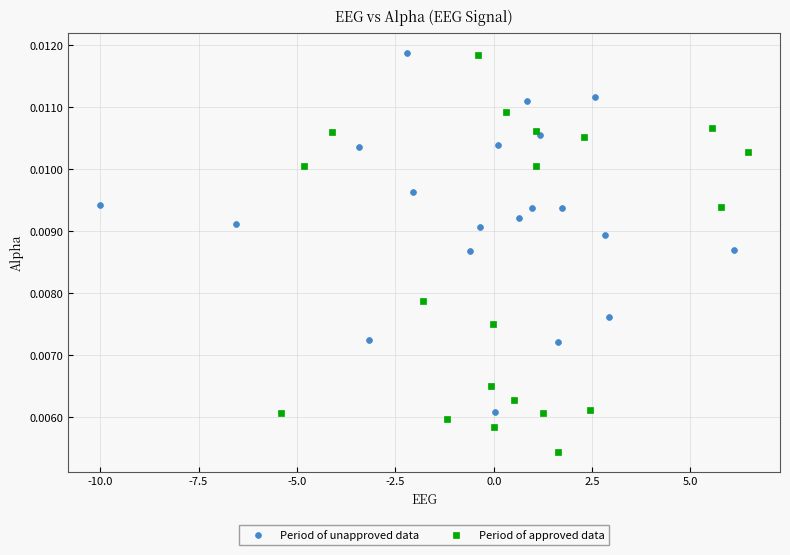

Which series contains the lowest Y value?

Period of approved data